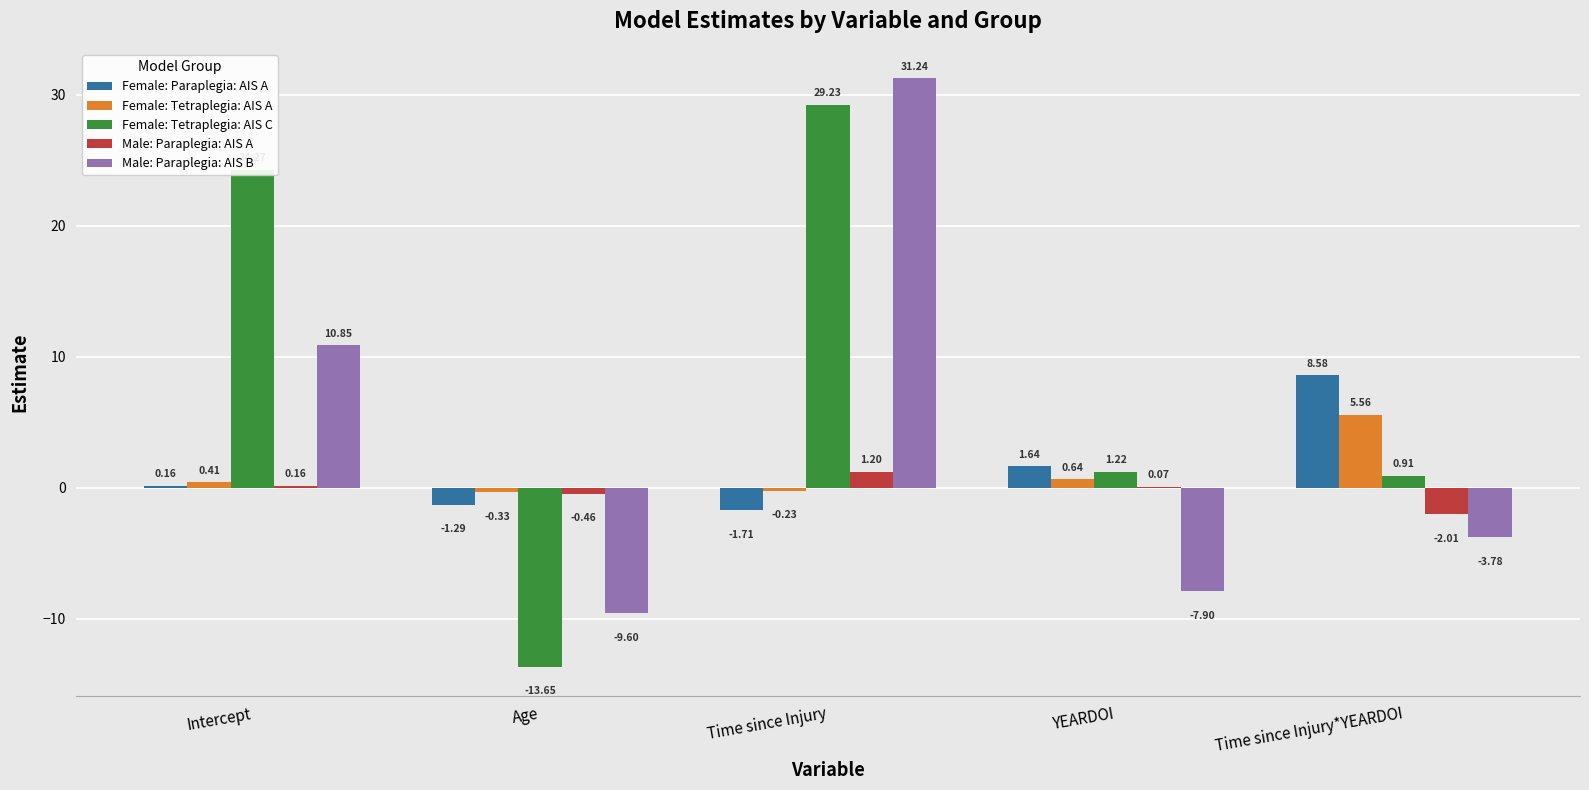

Is the value of Female: Tetraplegia: AIS C at Time since Injury greater than the value of Female: Tetraplegia: AIS A at Age?

Yes